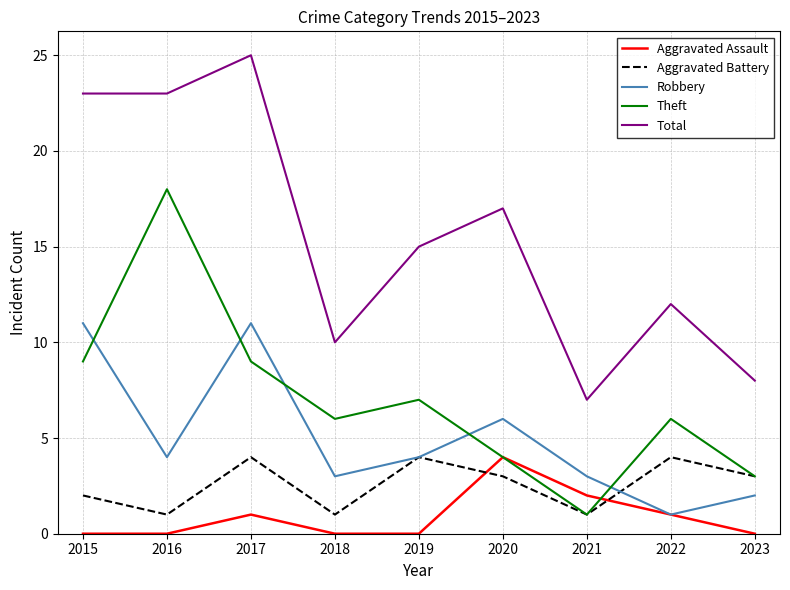

True or false: Robbery and Total cross at least once.

False